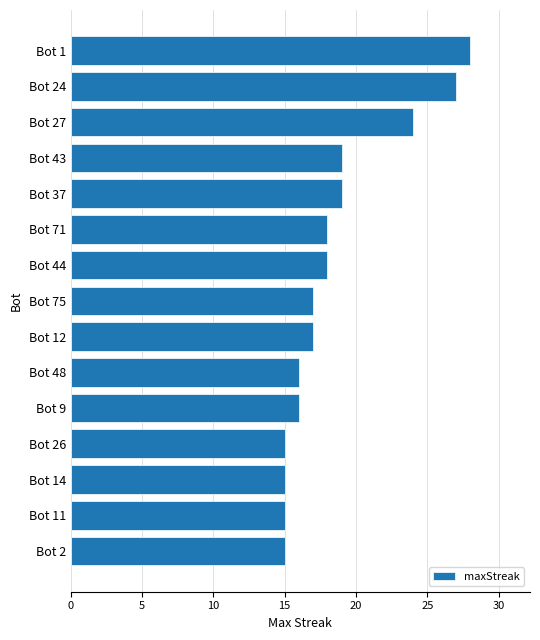

What is the label of the 3rd bar from the bottom?

Bot 14